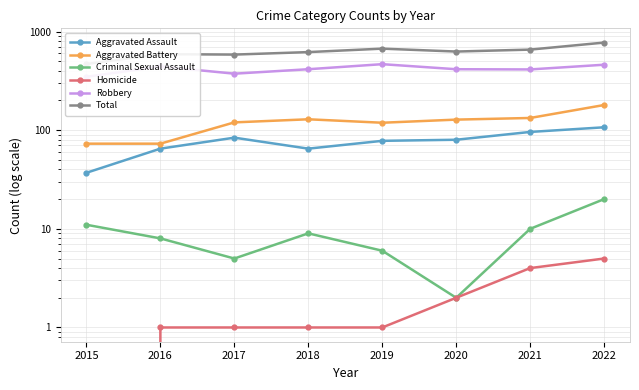

Rank the categories by Aggravated Assault value from highest to lowest.

2022, 2021, 2017, 2020, 2019, 2016, 2018, 2015